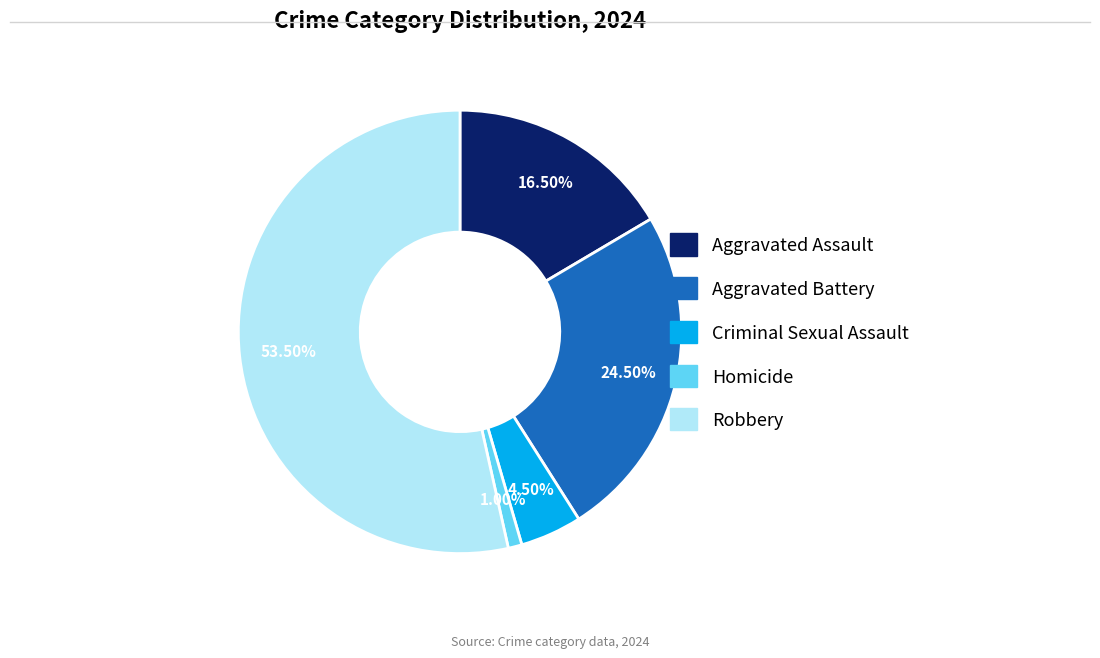

Is the sum of Criminal Sexual Assault and Aggravated Battery greater than half?

No